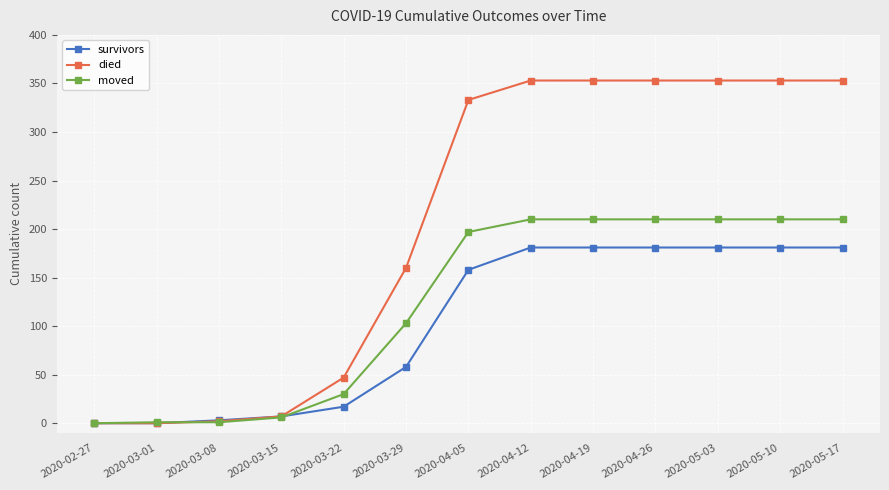

At which label is survivors closest to 90?

2020-03-29